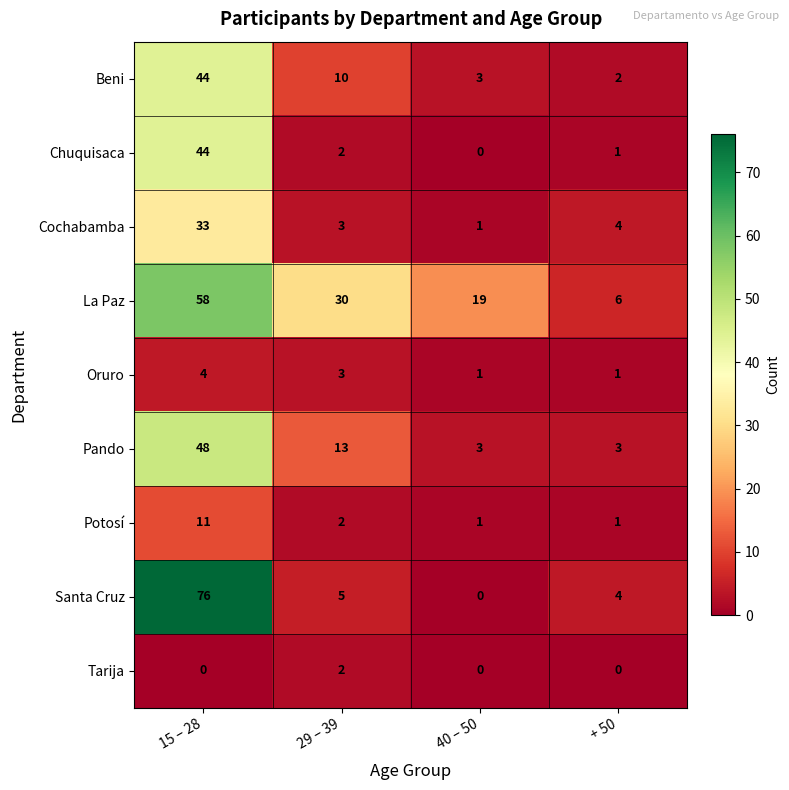

What is the greatest value displayed?

76